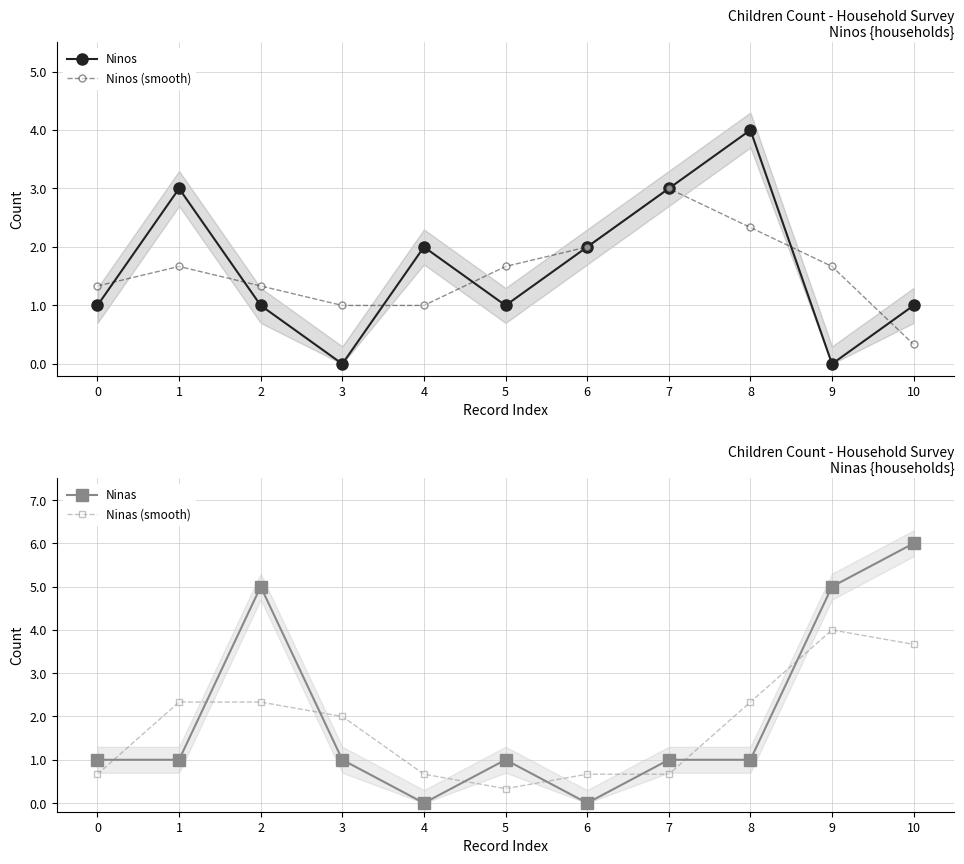

What is the total value across all series at 5?

4.0